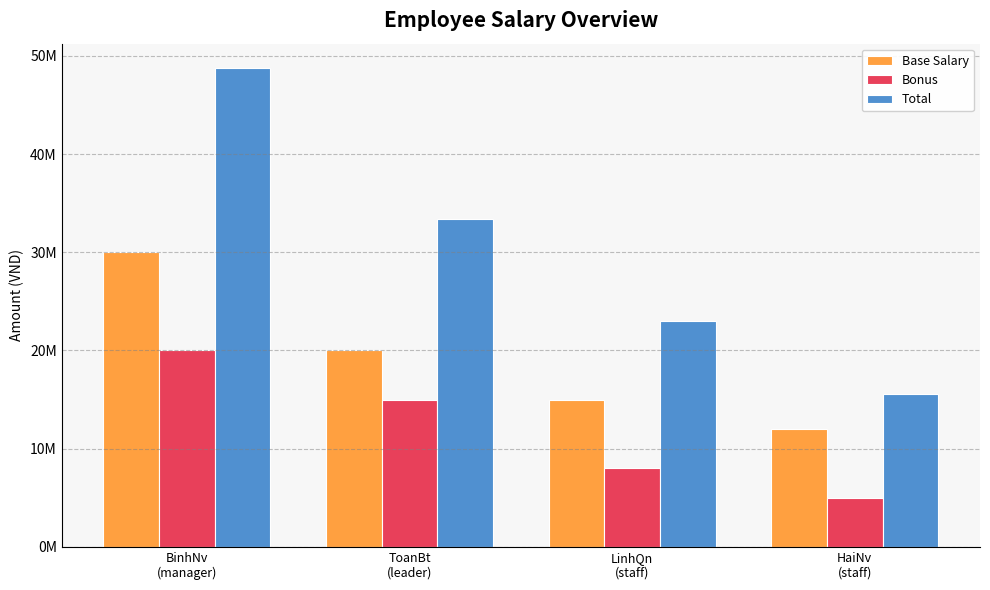

At which label does Base Salary first exceed 20000000?

BinhNv
(manager)